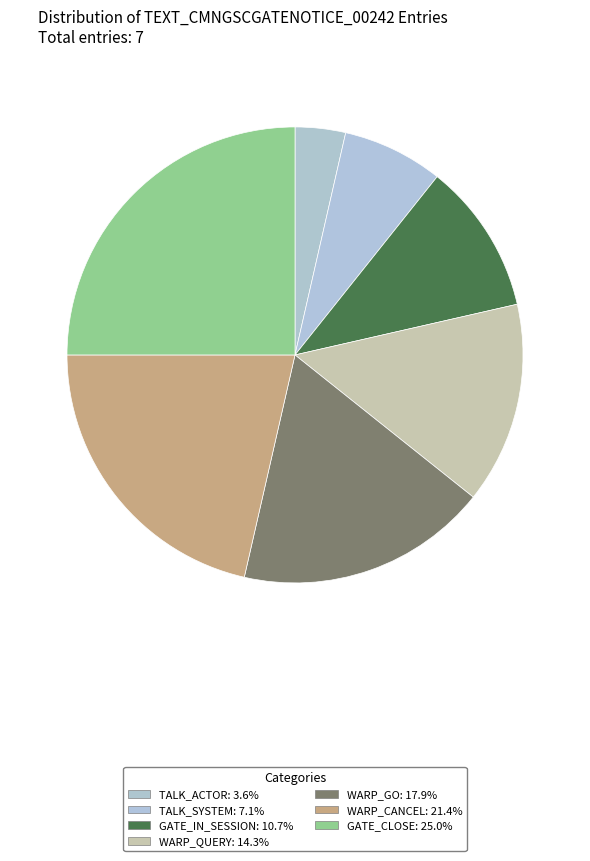

The WARP_GO slice represents 25% of the pie. True or false?

False